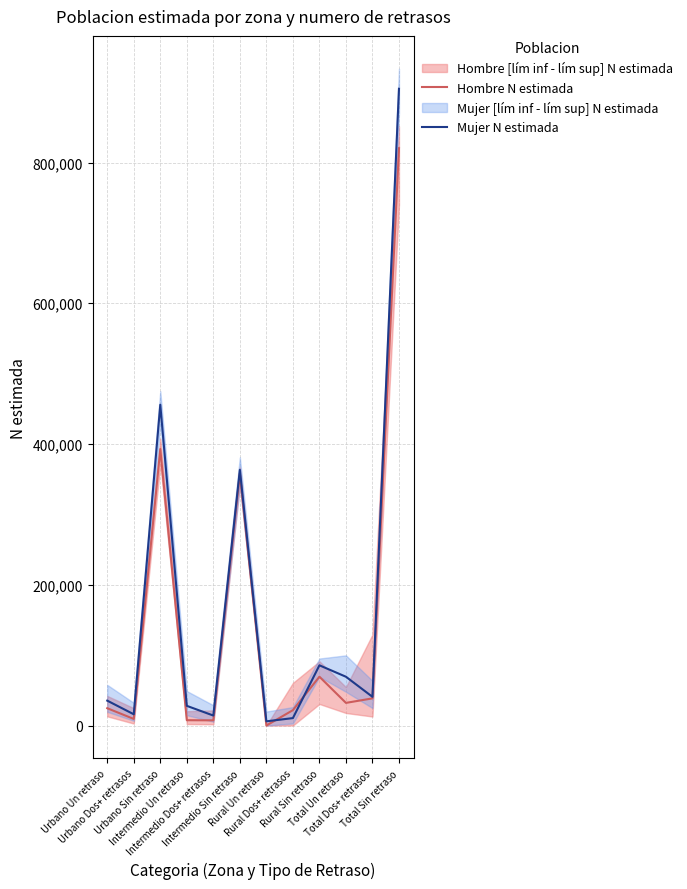

Is the value of Hombre N estimada at Urbano Sin retraso greater than the value of Mujer N estimada at Urbano Un retraso?

Yes